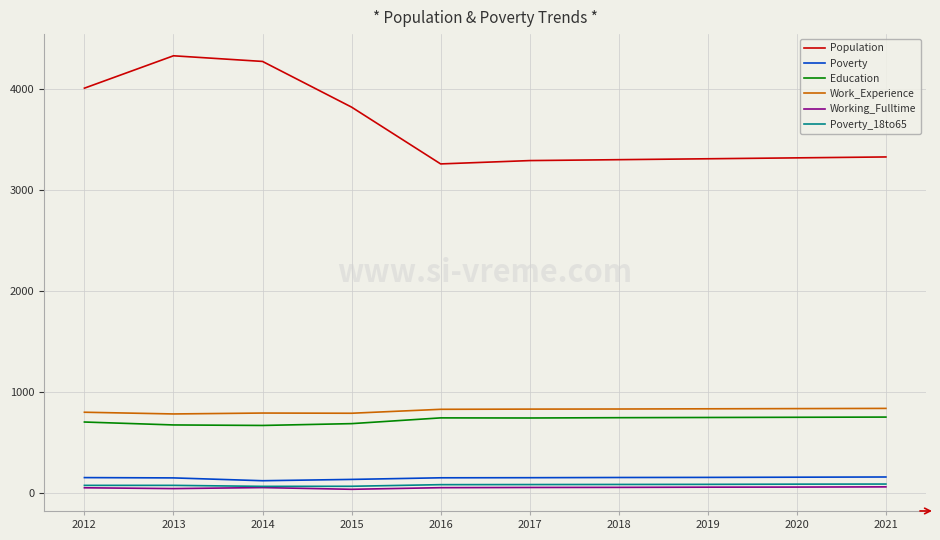

How many lines are shown in the chart?

6